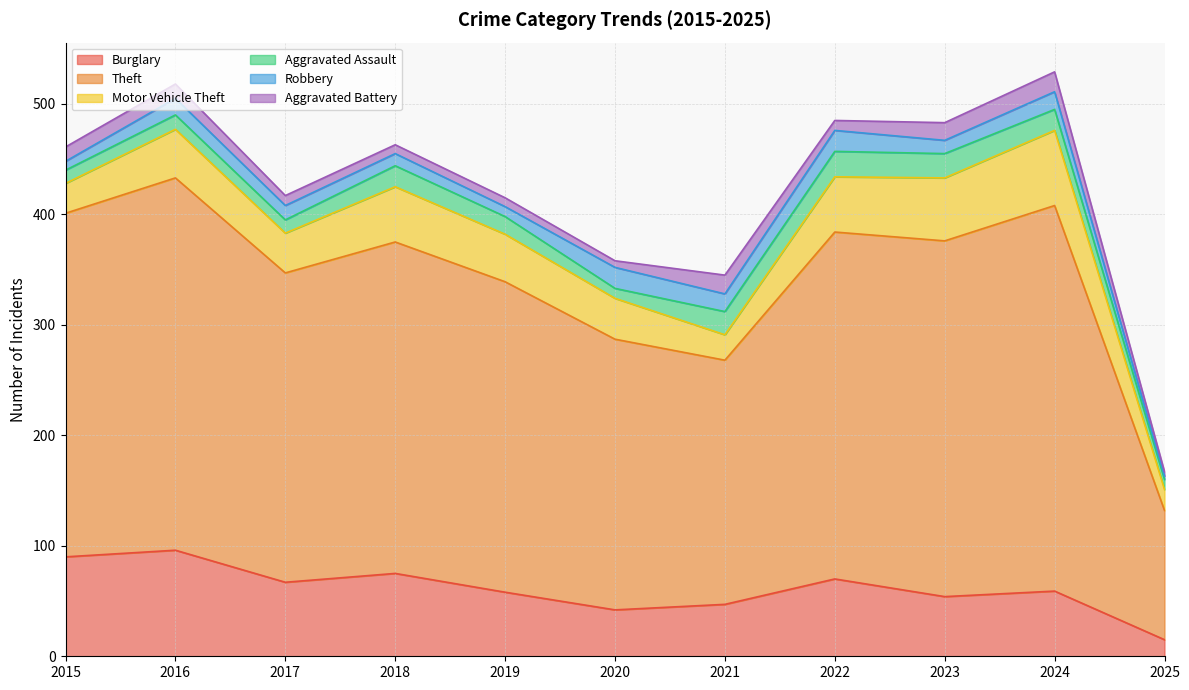

Does the chart have visible grid lines?

Yes